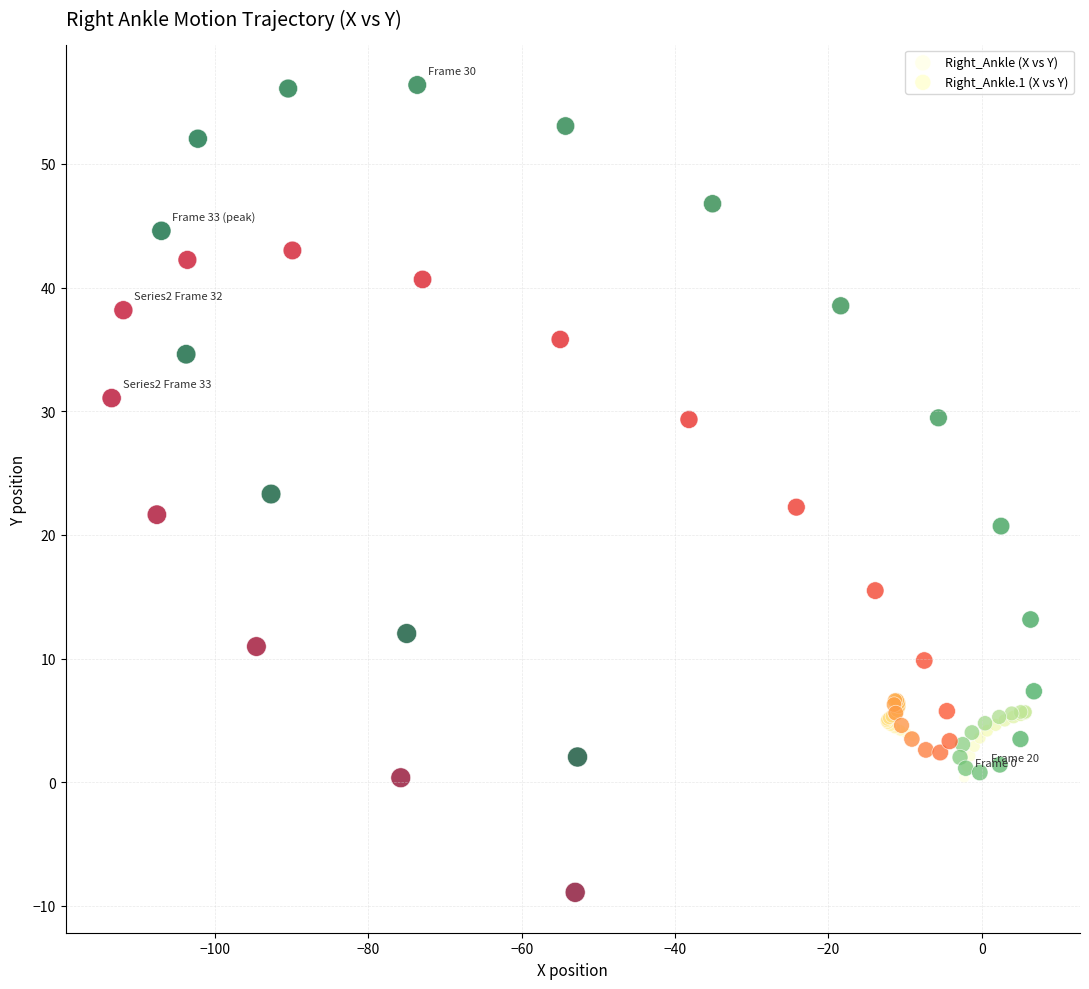

Which series has the widest spread of Y values?

Right_Ankle (X vs Y)